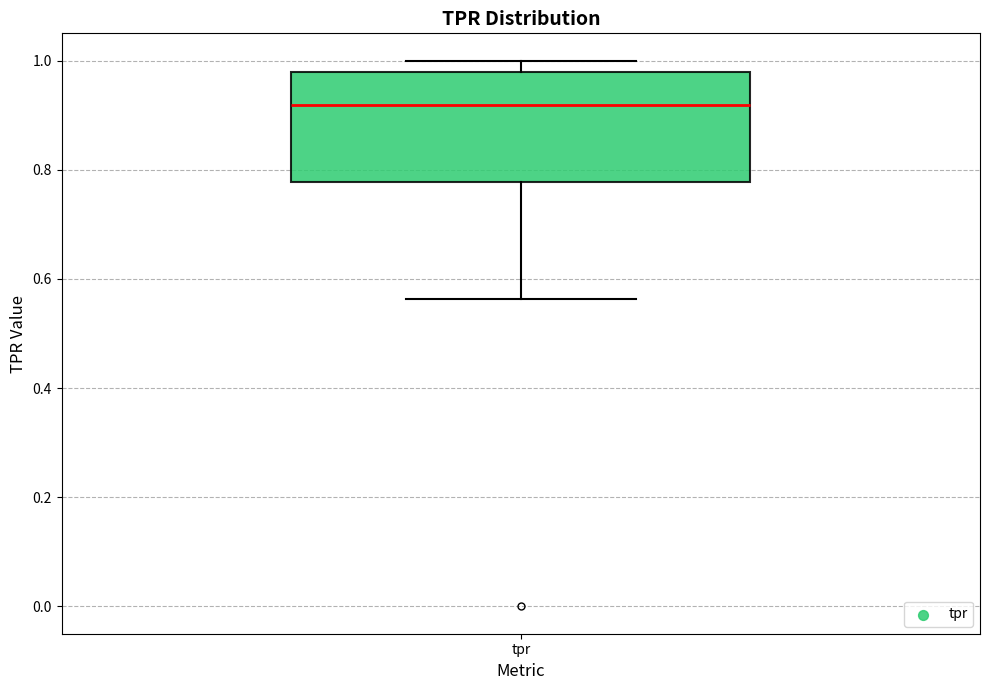

Transcribe this box plot: give where the median line is, the range the box spans, and where the two whiskers end, as read against the y-axis. The values are not printed on the chart, so give them approximately, as read against the axis.

median 0.92, box 0.78 to 0.98, whiskers 0.56 to 1.00